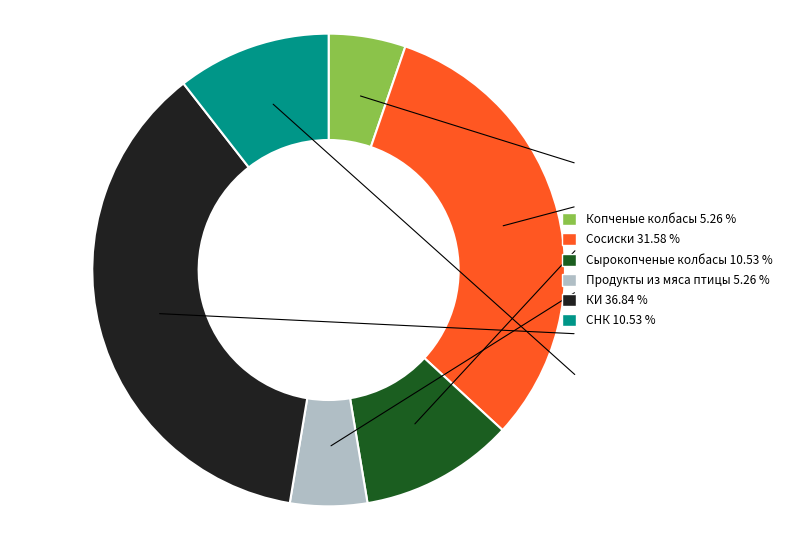

Does Копченые колбасы account for over 50% of the chart?

No